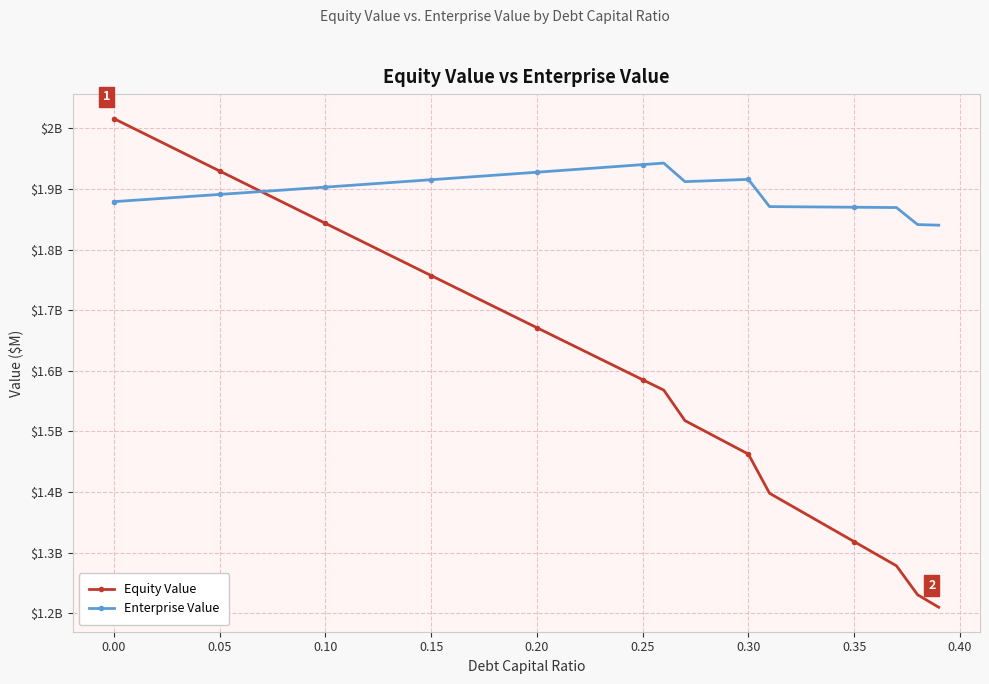

List the series in order of their overall mean, highest first.

Enterprise Value, Equity Value